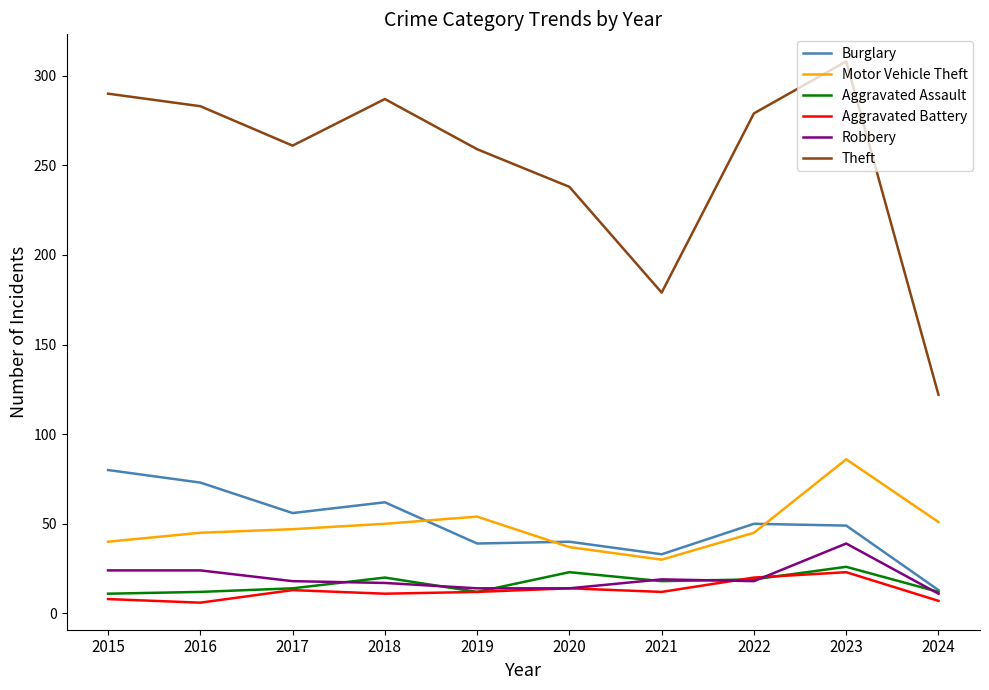

What is the difference between the maximum and second lowest values in the Motor Vehicle Theft series?

49